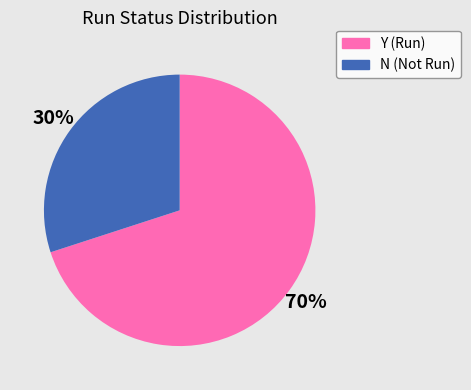

Is the sum of N and Y greater than half?

Yes